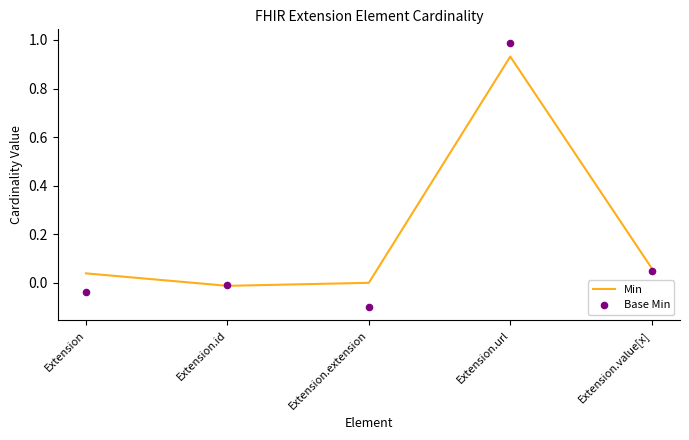

Which series has the widest spread of Y values?

Base Min